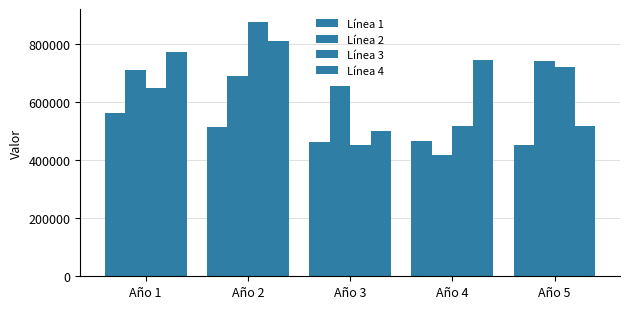

What is the difference between the highest and lowest values at Año 4?

324980